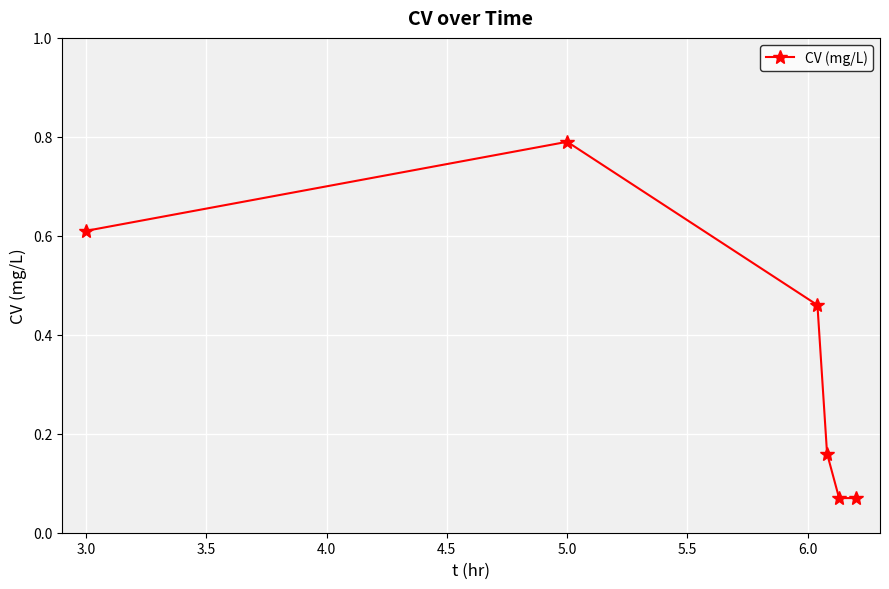

How many points are higher than both their immediate neighbors (excluding endpoints)?

1